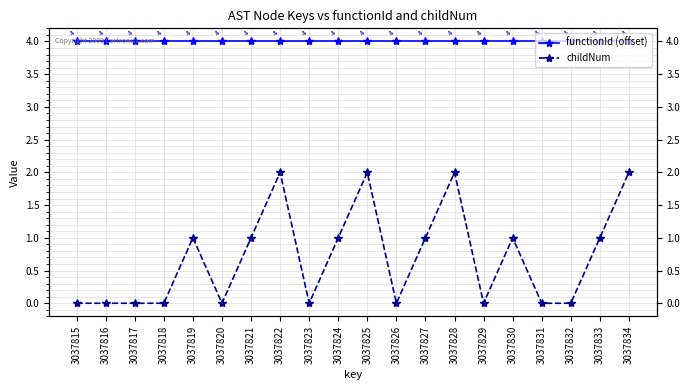

Reading left to right, what are all the values shown in this chart?

functionId (offset): 4	4	4	4	4	4	4	4	4	4	4	4	4	4	4	4	4	4	4	4
childNum: 0	0	0	0	1	0	1	2	0	1	2	0	1	2	0	1	0	0	1	2